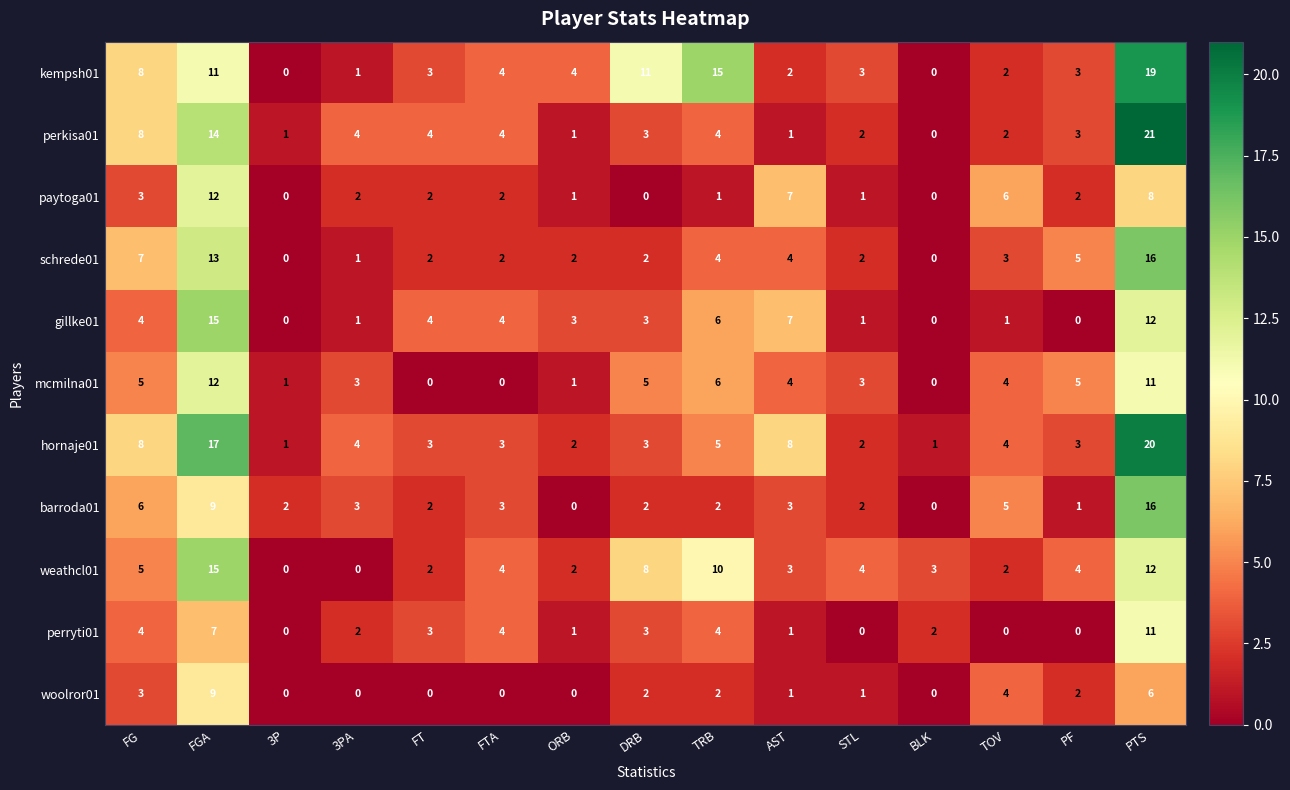

The gillke01 series shows 1 at TOV. True or false?

True